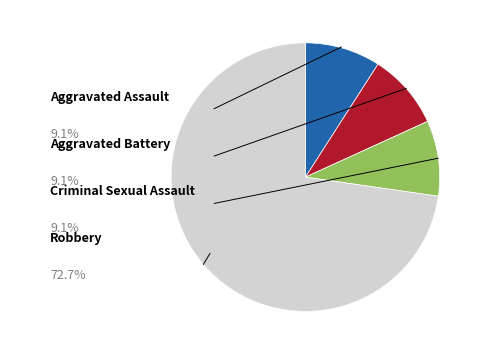

Is there any slice that represents more than half of the pie?

Yes